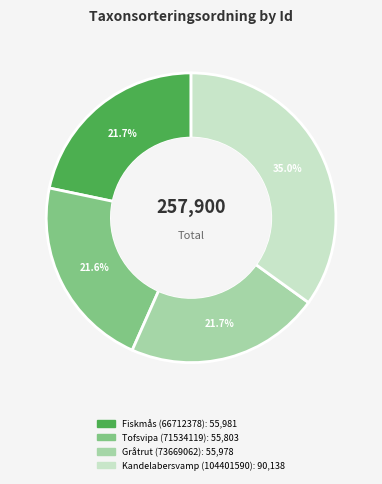

Is Tofsvipa (71534119) the majority of the pie?

No